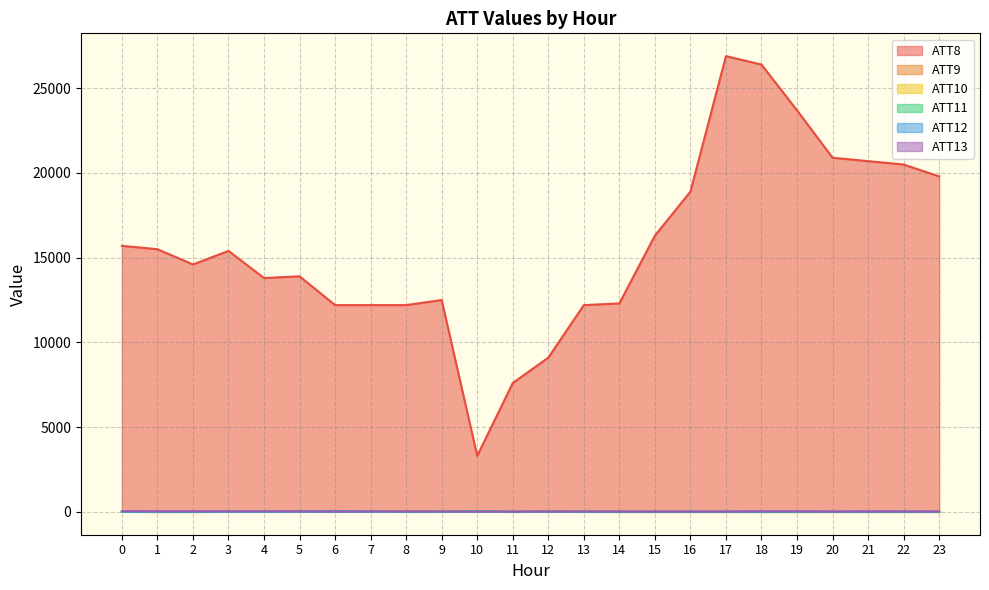

Rank the series at 18 from lowest to highest value.

ATT9, ATT10, ATT11, ATT12, ATT13, ATT8